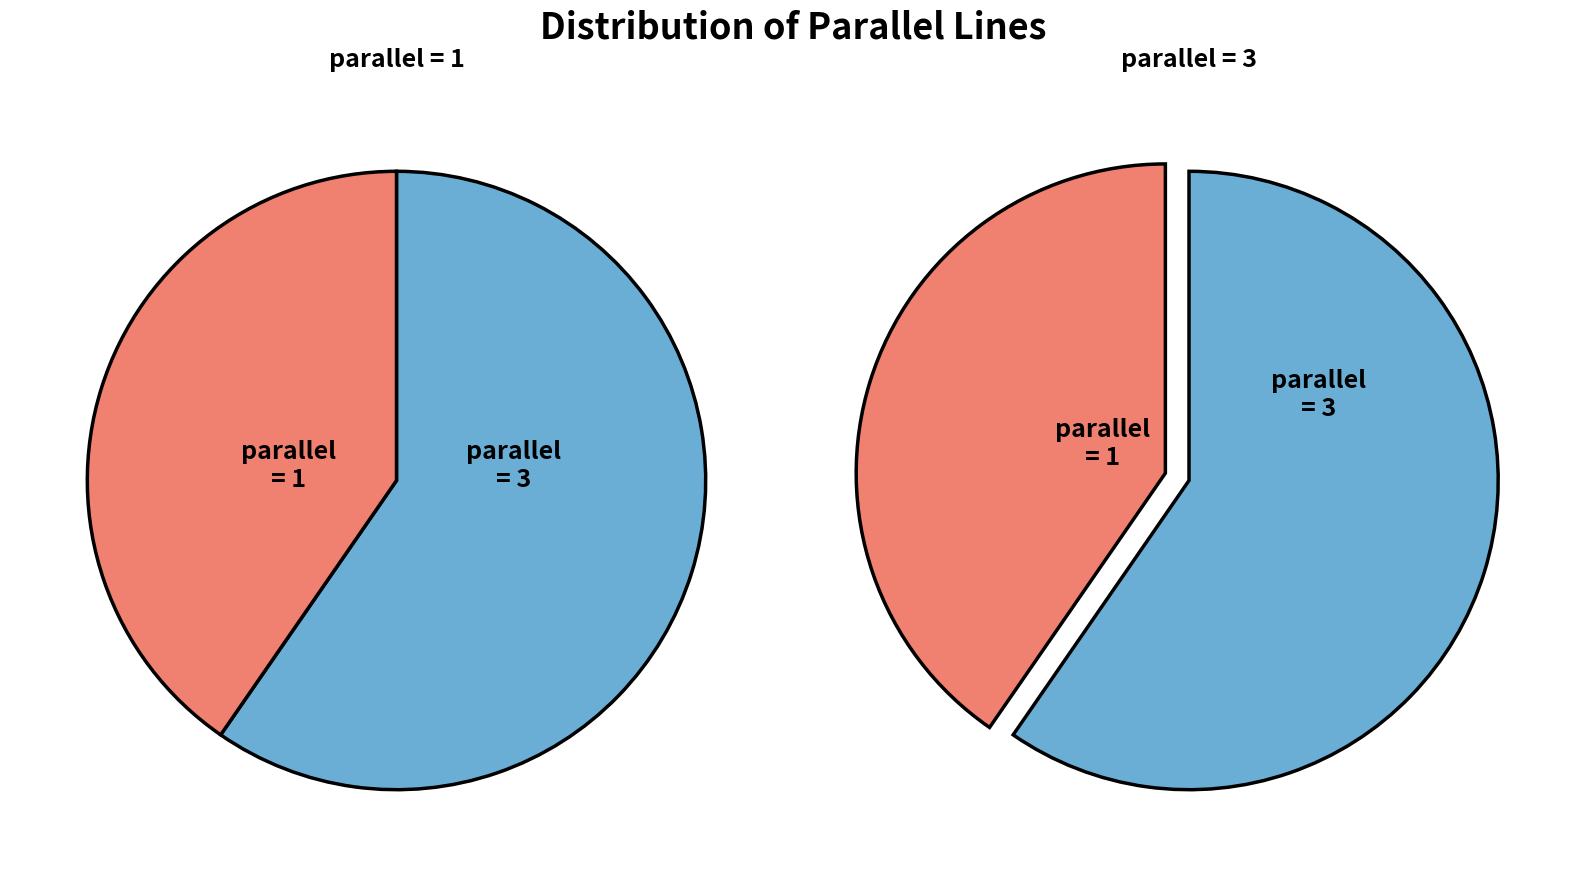

How many slices are in this pie chart?

2